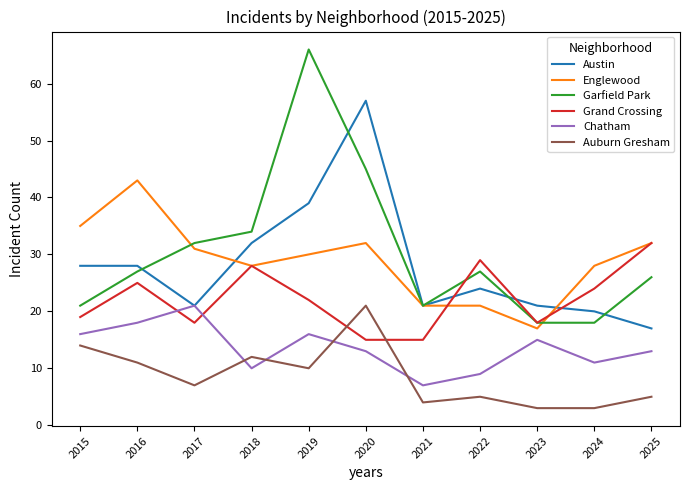

True or false: Grand Crossing has more than 2 interior local peaks.

True